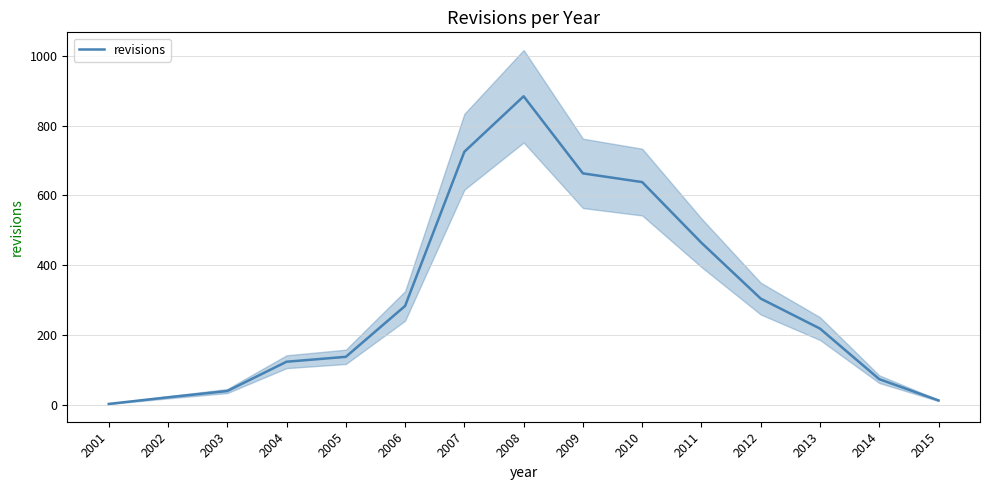

Reading right to left, extract all data points from this chart.

2015=12	2014=73	2013=218	2012=304	2011=464	2010=638	2009=663	2008=884	2007=725	2006=283	2005=137	2004=123	2003=39	2002=21	2001=2